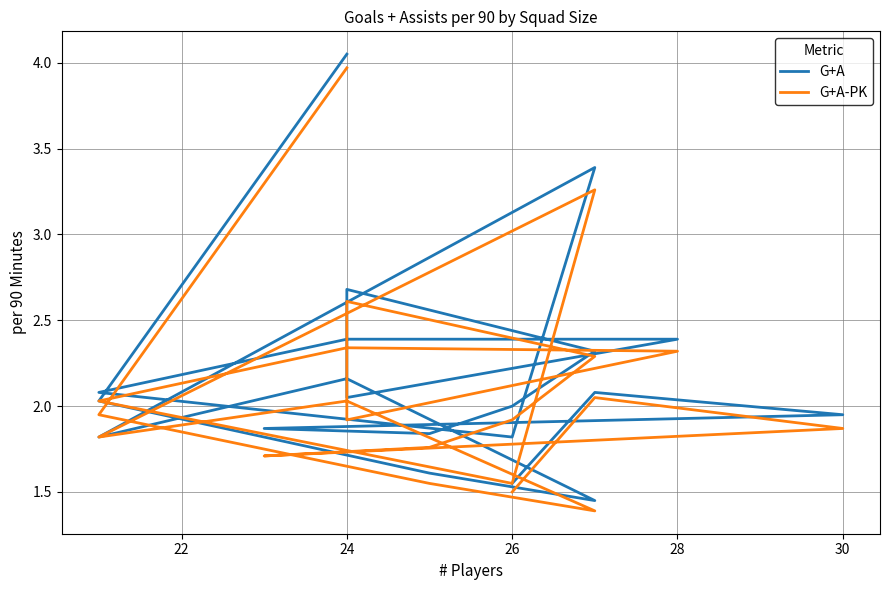

At how many categories does at least one series exceed 1?

20